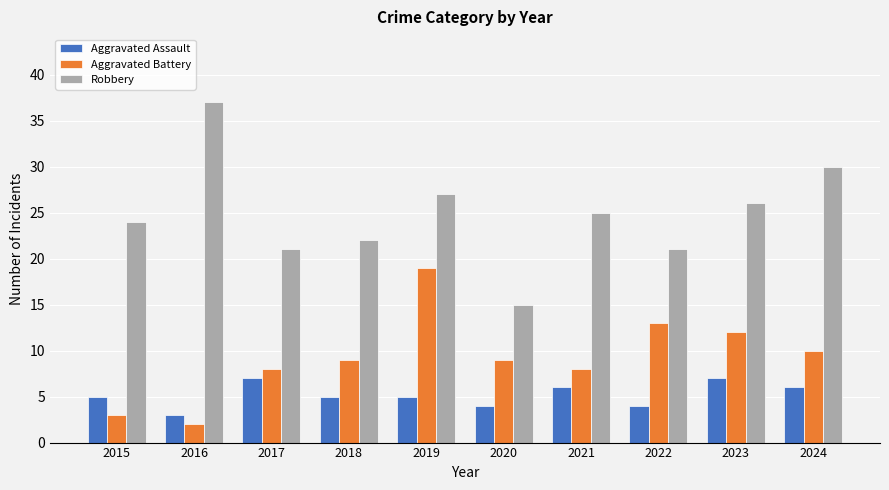

Reading left to right, extract all data points from this chart.

Aggravated Assault: 5	3	7	5	5	4	6	4	7	6
Aggravated Battery: 3	2	8	9	19	9	8	13	12	10
Robbery: 24	37	21	22	27	15	25	21	26	30